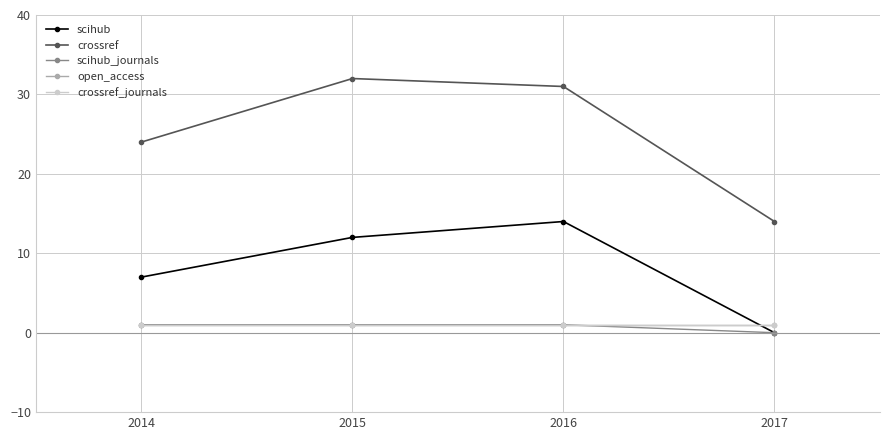

At which category does crossref reach its first local peak?

2015